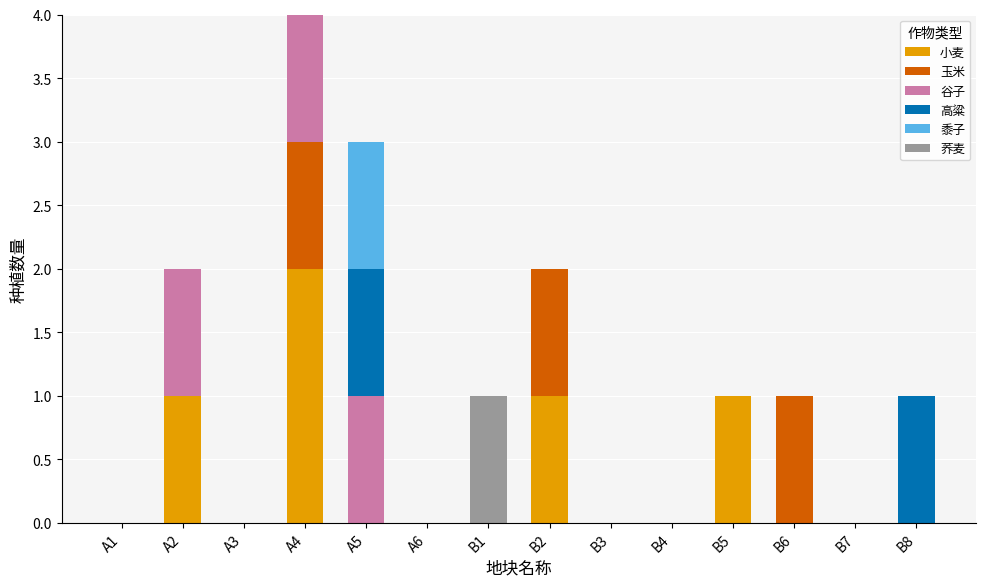

Which category has the highest value in the 小麦 series?

A4